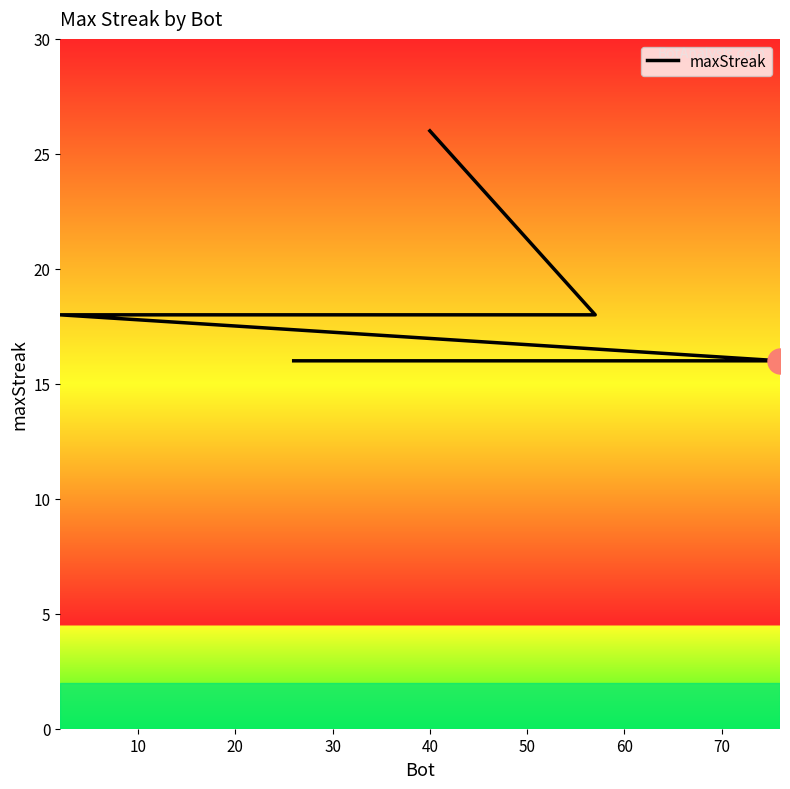

What is the value of the 1st point from the left?

26